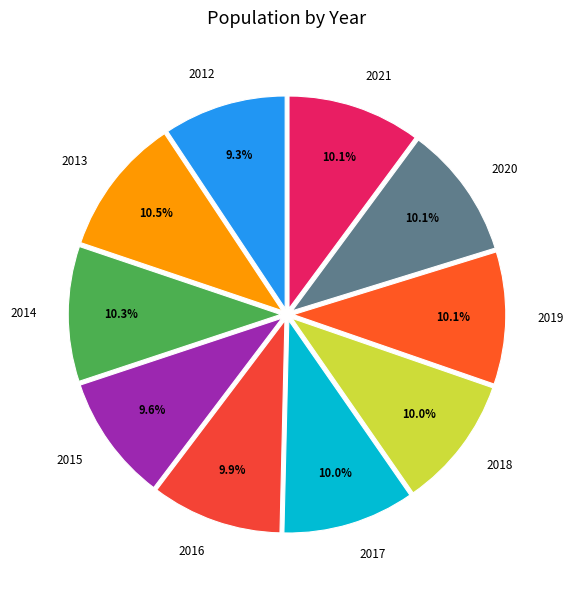

Count the number of slices in the pie.

10